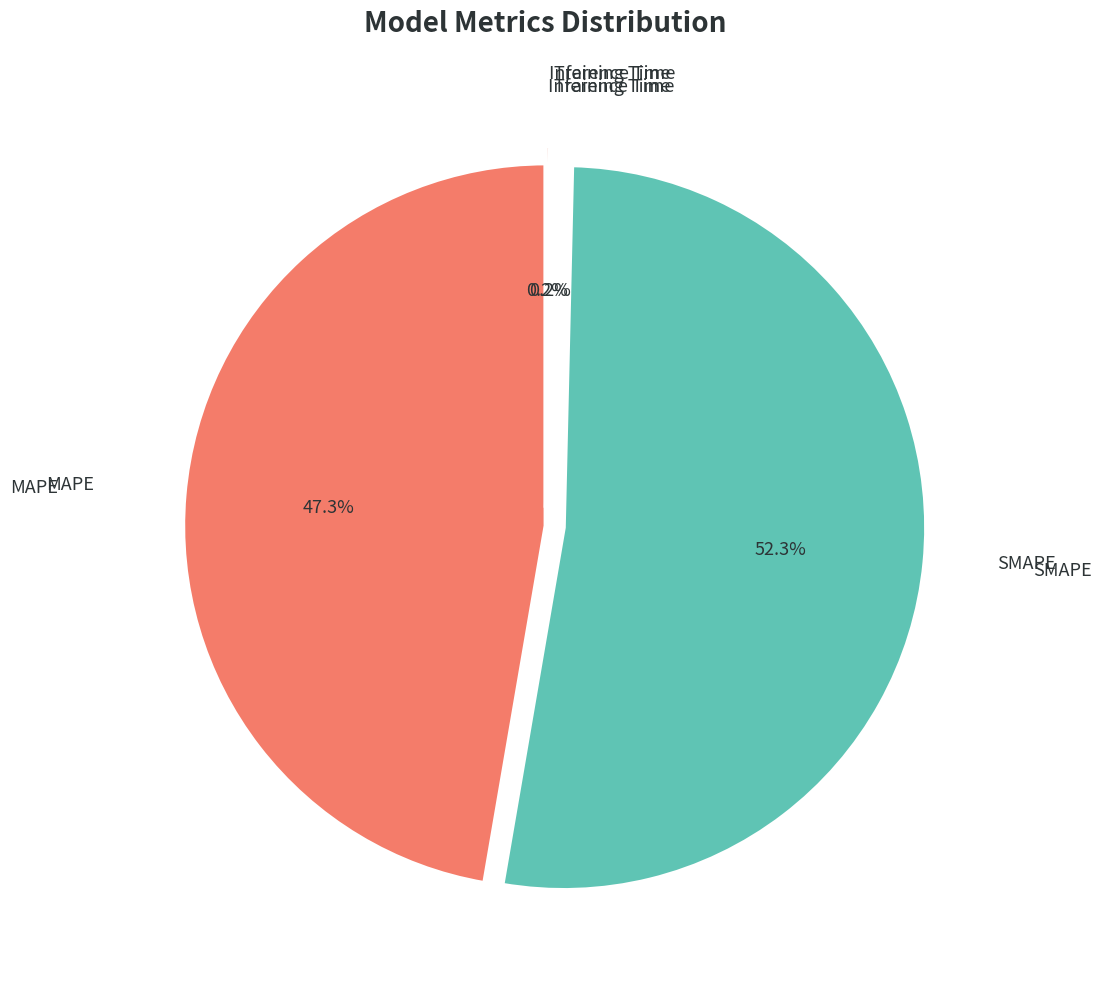

Is there a majority slice in this chart?

Yes